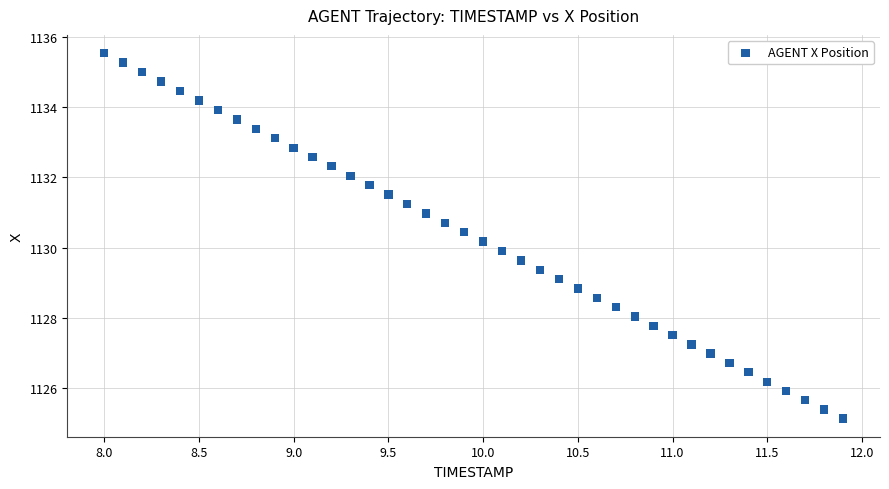

What is the range of X values (max minus min)?

3.9